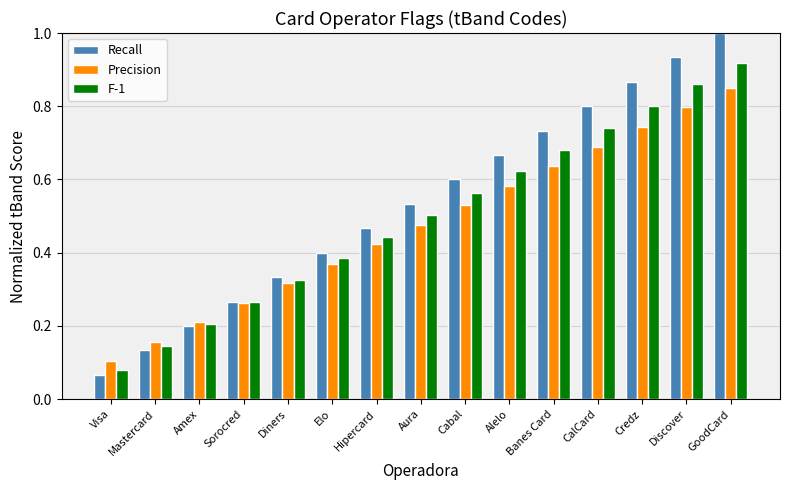

True or false: Precision has a value of 0.8 at Aura.

False